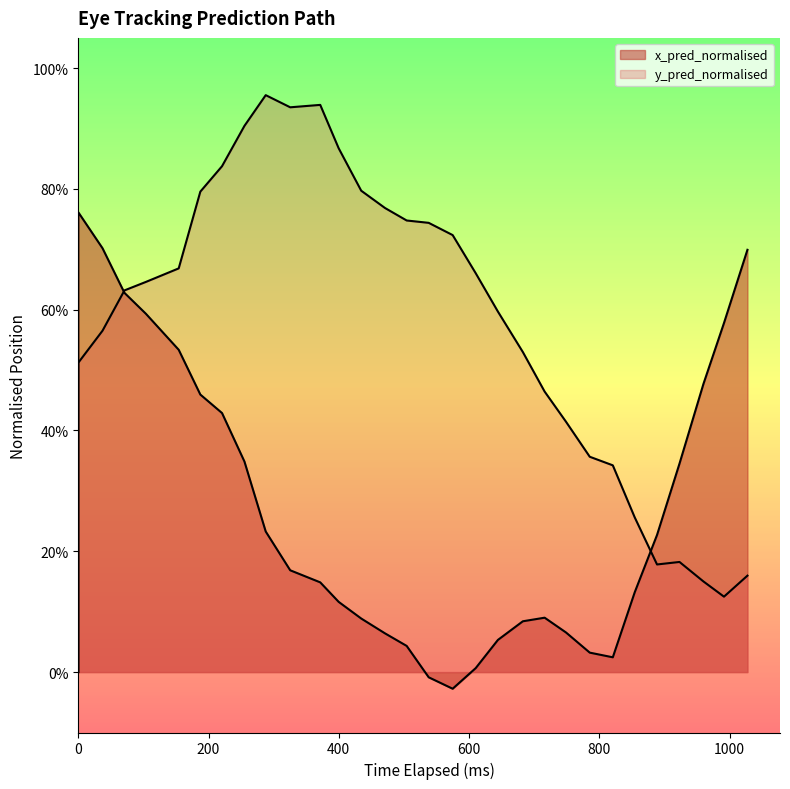

What is the total value across all series at 10?

1.3